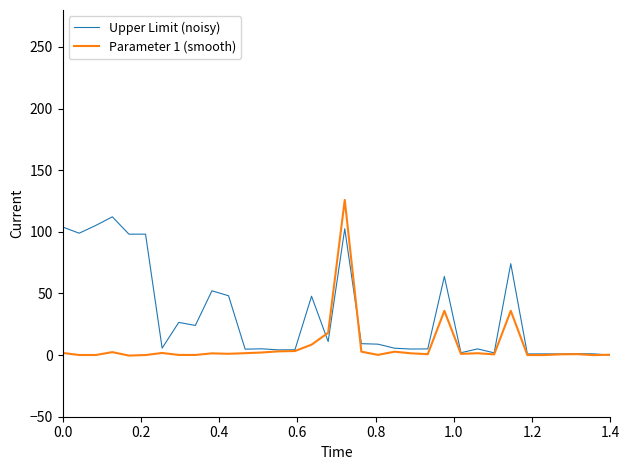

List the series in order of their overall mean, lowest first.

Parameter 1 (smooth), Upper Limit (noisy)